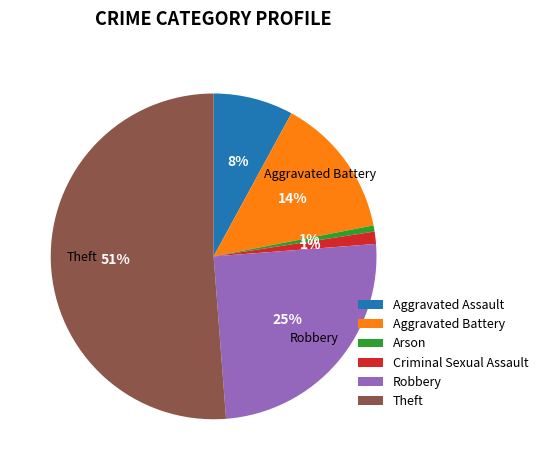

To the nearest percent, what is the combined percentage of Aggravated Battery and Arson?

15%